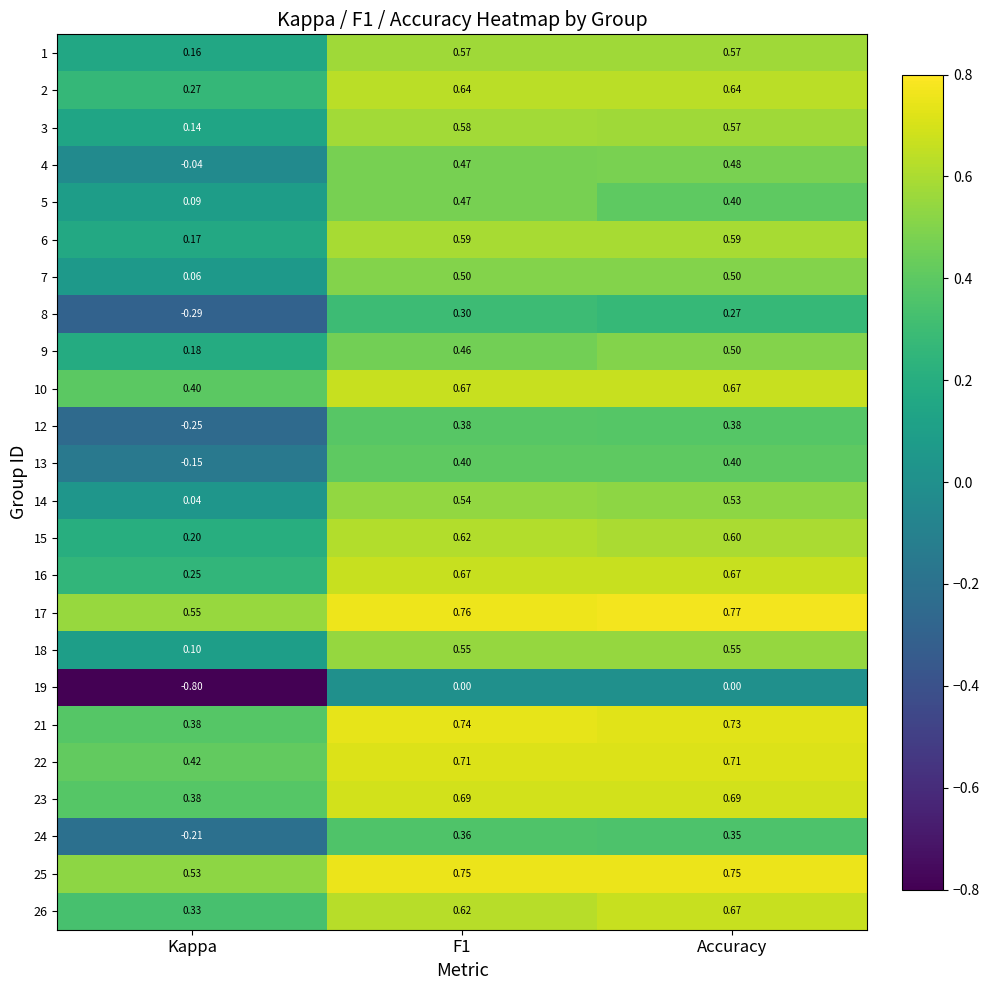

At how many categories does at least one series exceed 0?

3